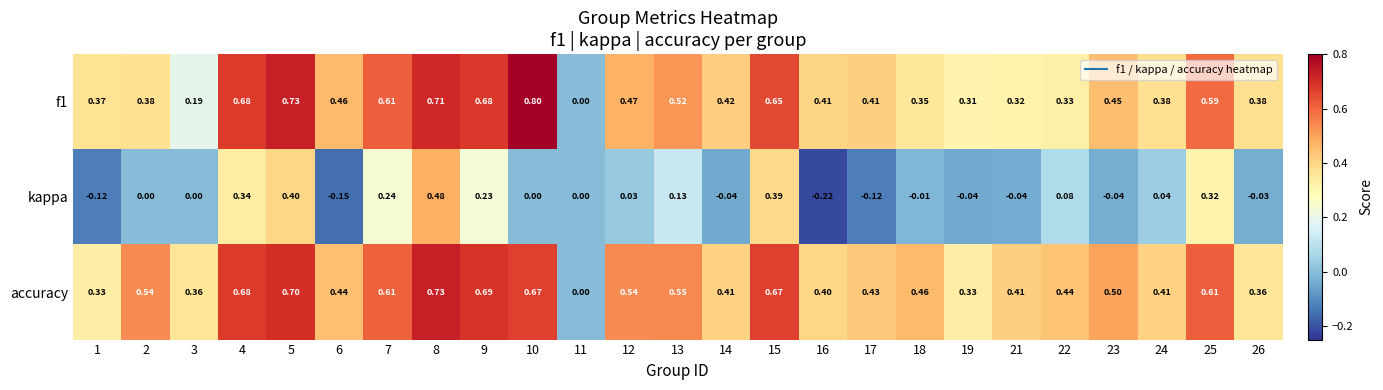

How many positive values does the f1 series have?

24